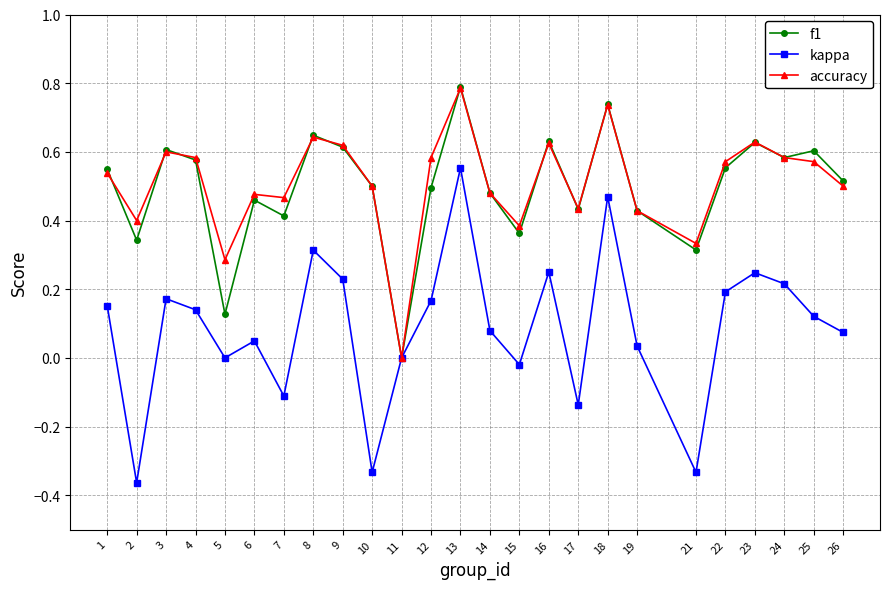

What is the highest value of the f1 series?

0.8